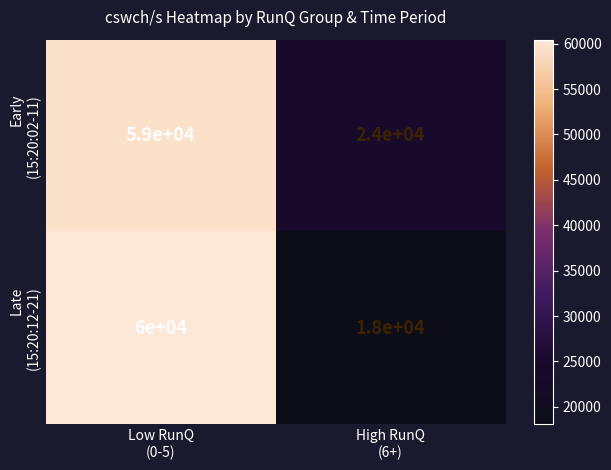

What is the smallest value displayed?

18000